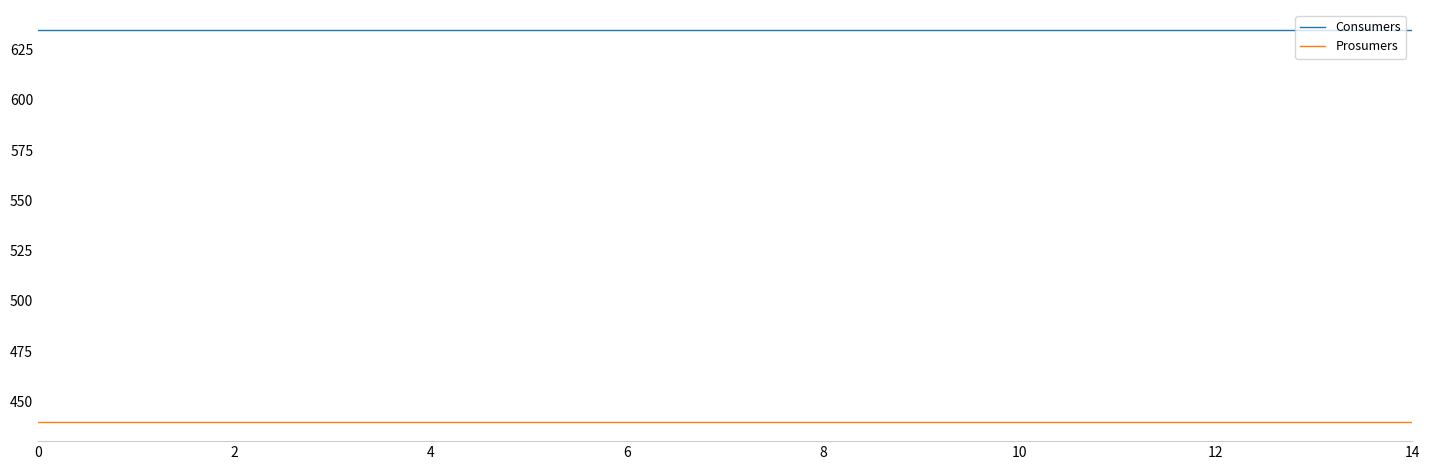

List the series in order of their overall mean, highest first.

Consumers, Prosumers